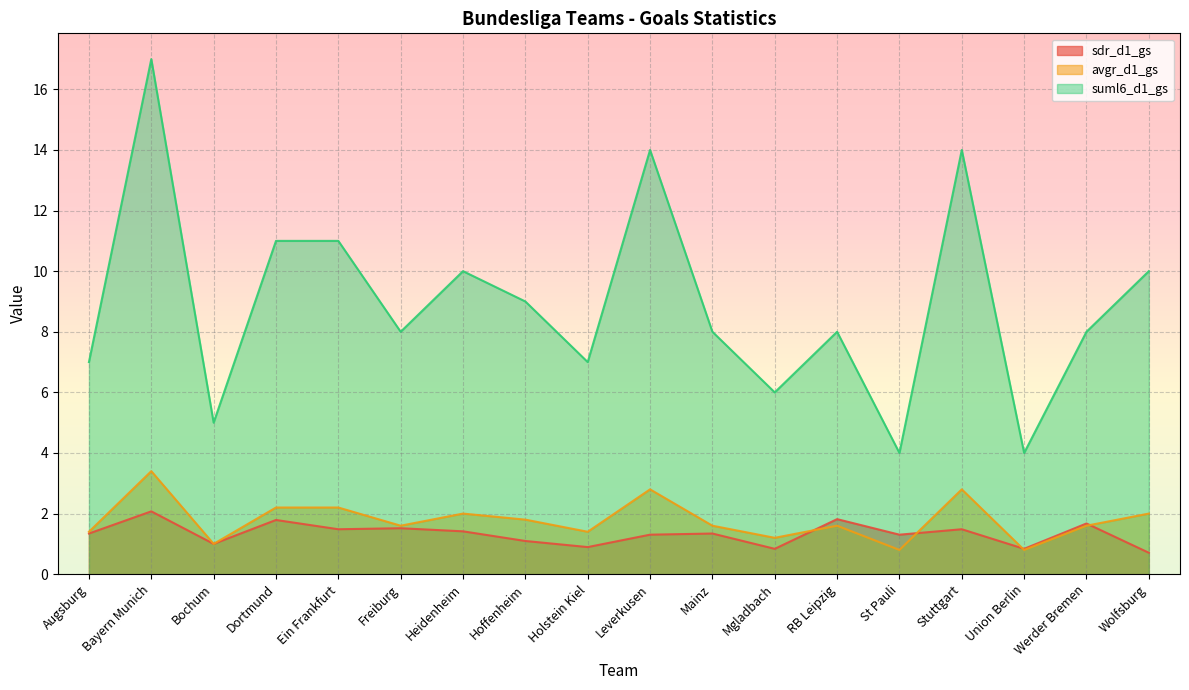

How many interior local peaks does the suml6_d1_gs series have?

5